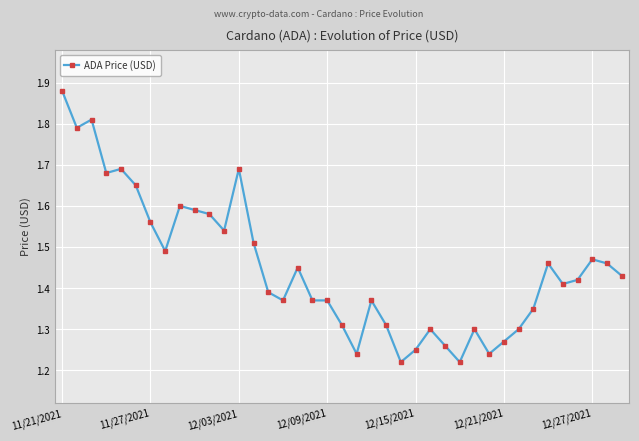

How many values are between 1 and 2?

39